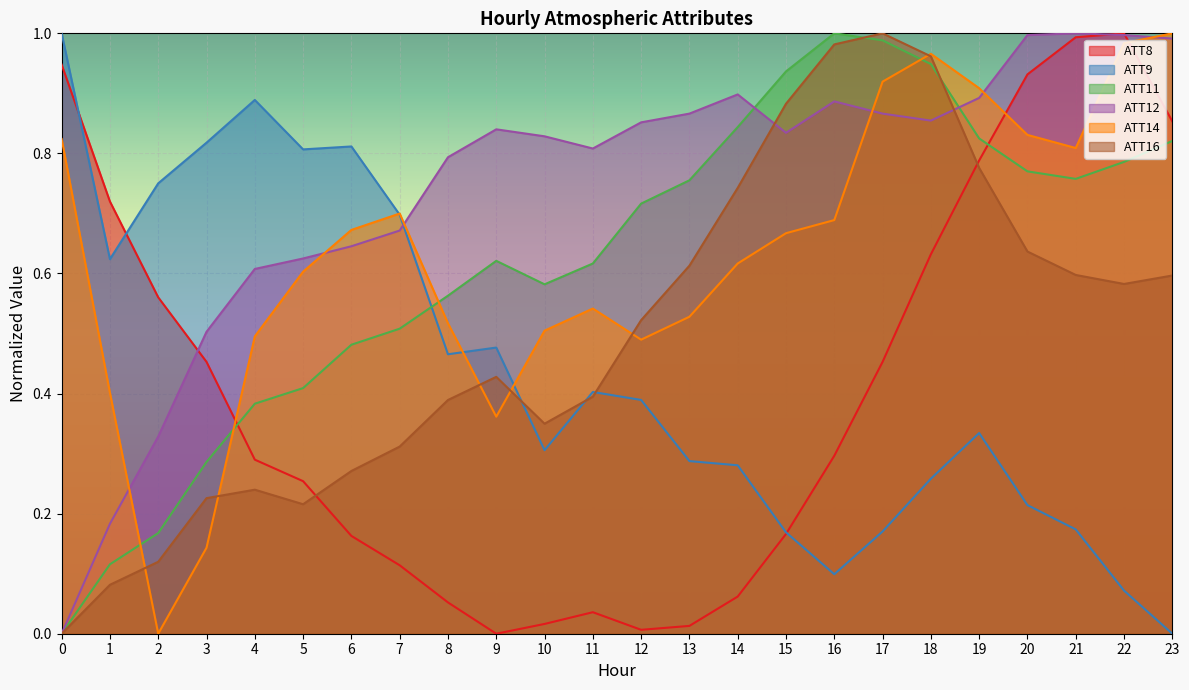

Does the chart display data point markers on the line(s)?

No